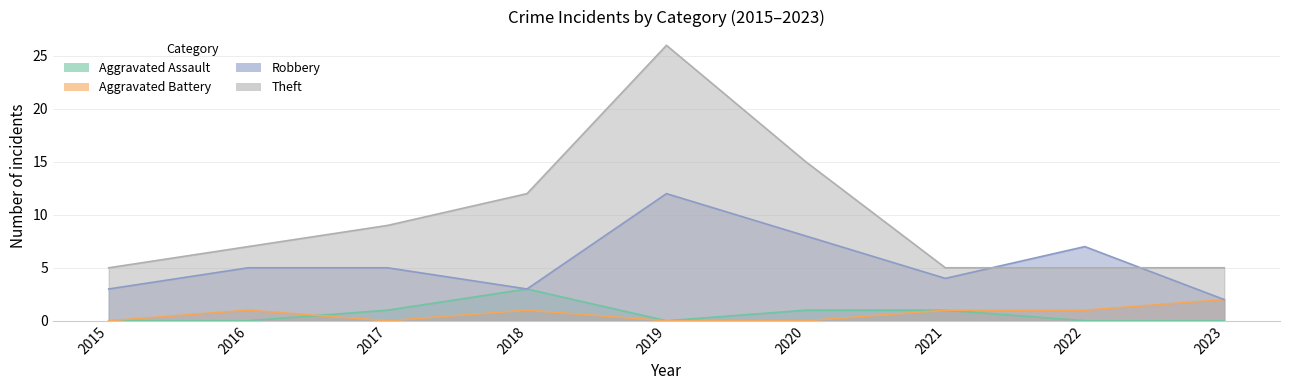

At how many categories does at least one series exceed 19?

1